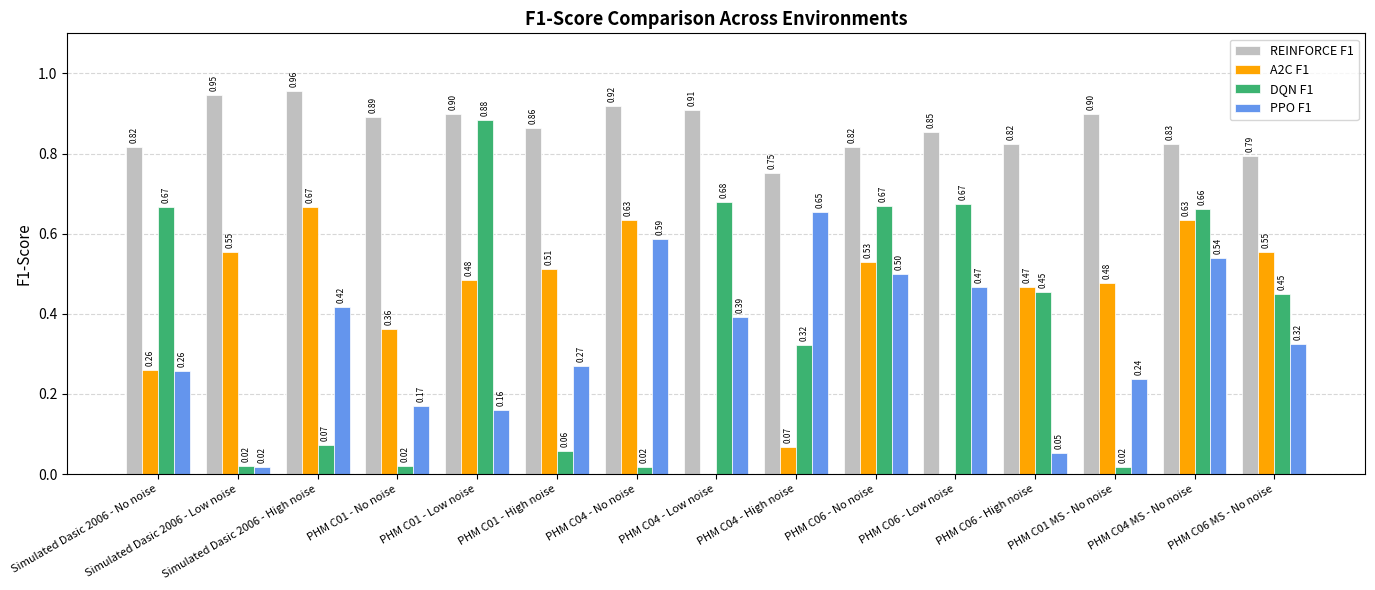

Which series changed the most between PHM C01 - Low noise and PHM C04 - High noise?

DQN F1